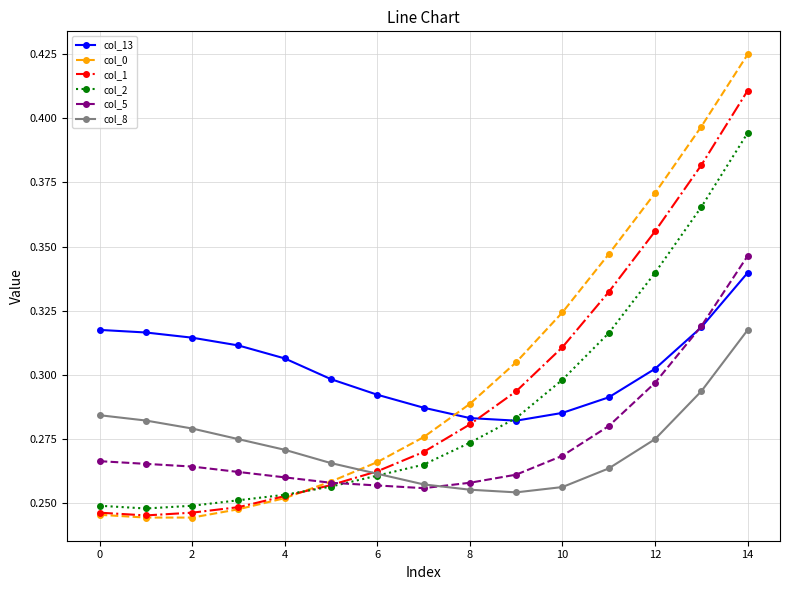

How many times do col_8 and col_2 cross each other?

1